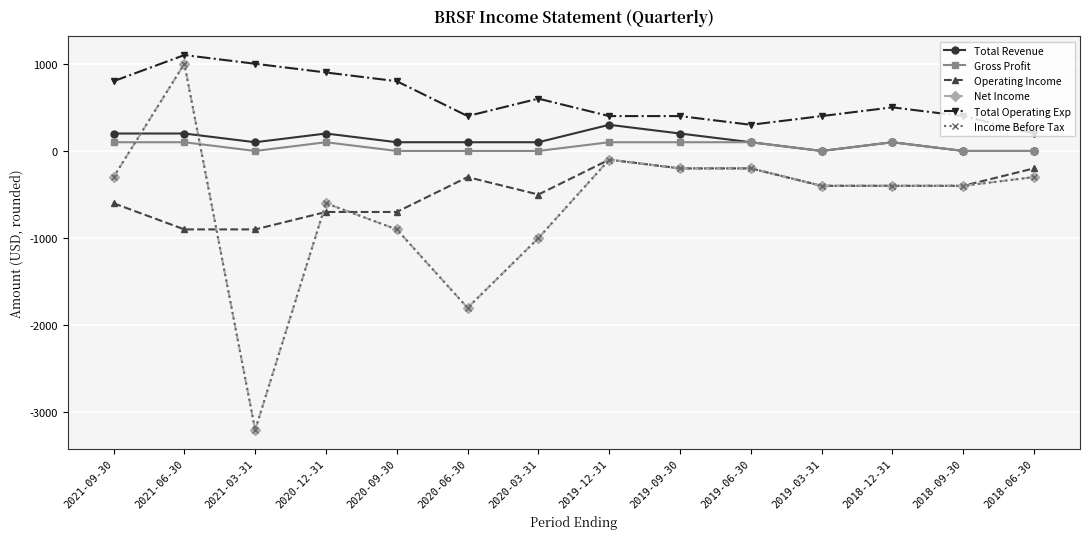

What is the sum of the Net Income values at 2019-03-31 and 2021-09-30?

-700